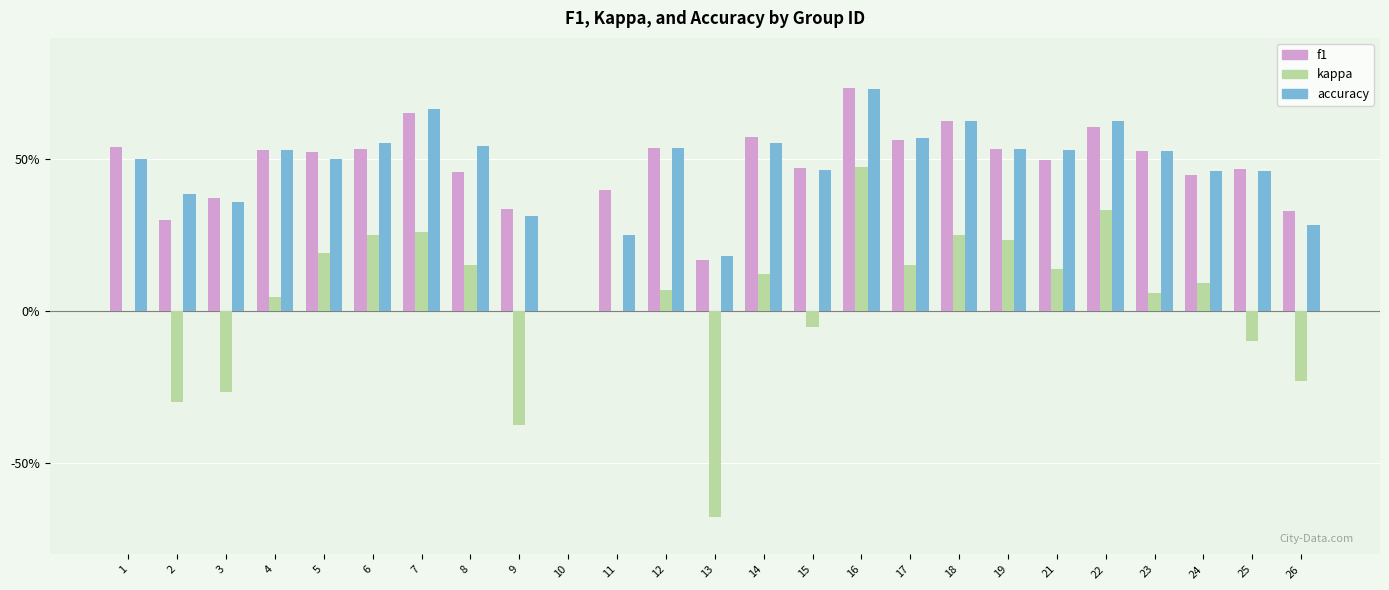

Are the bars grouped side by side (vs. stacked)?

Yes